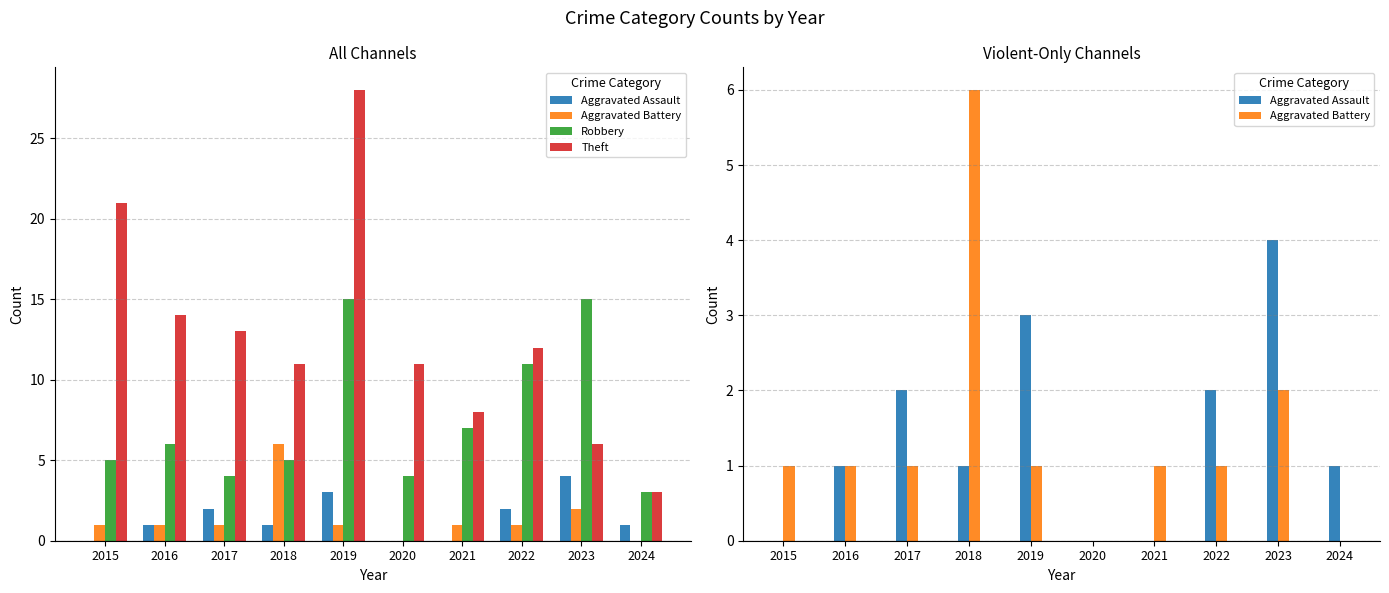

Rank the series at 2019 from lowest to highest value.

Aggravated Battery, Aggravated Assault, Robbery, Theft